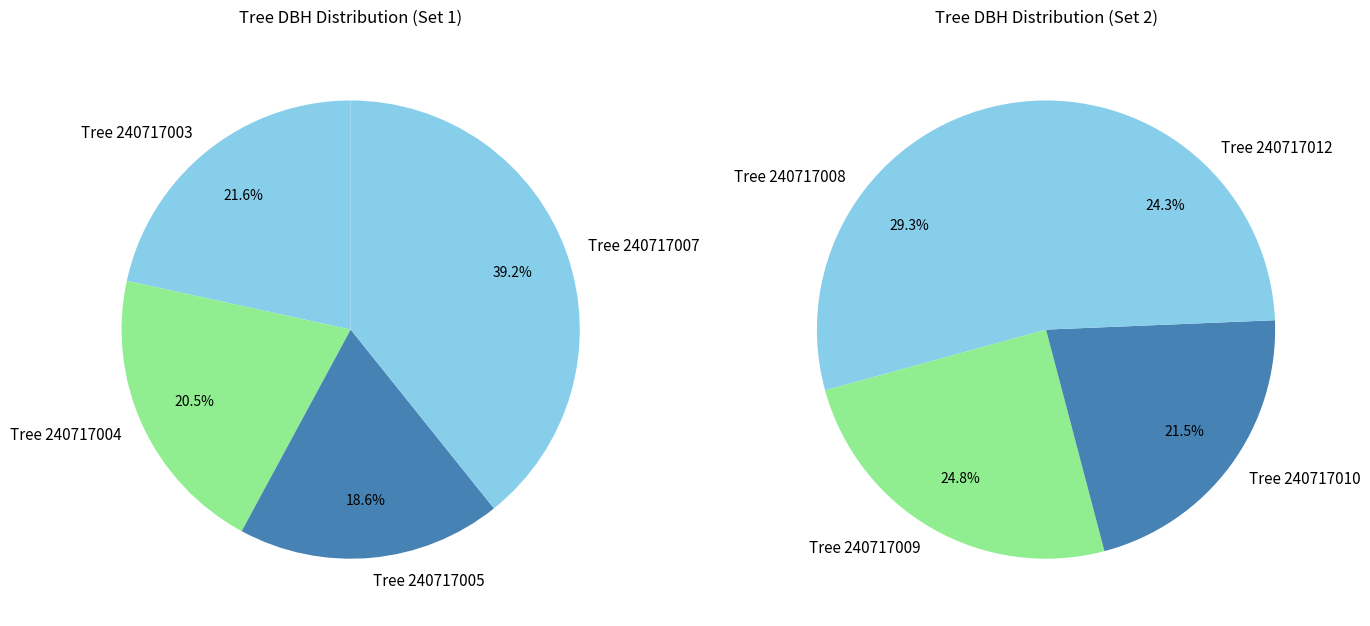

The 240717009 slice represents 18% of the pie. True or false?

False